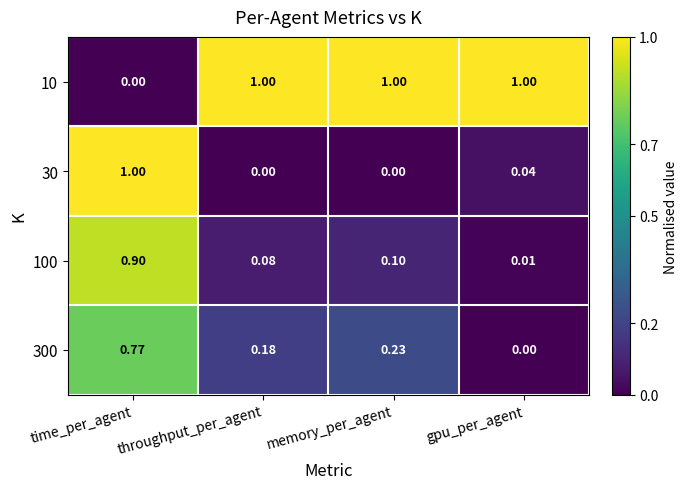

How many positive values does the 300 series have?

3